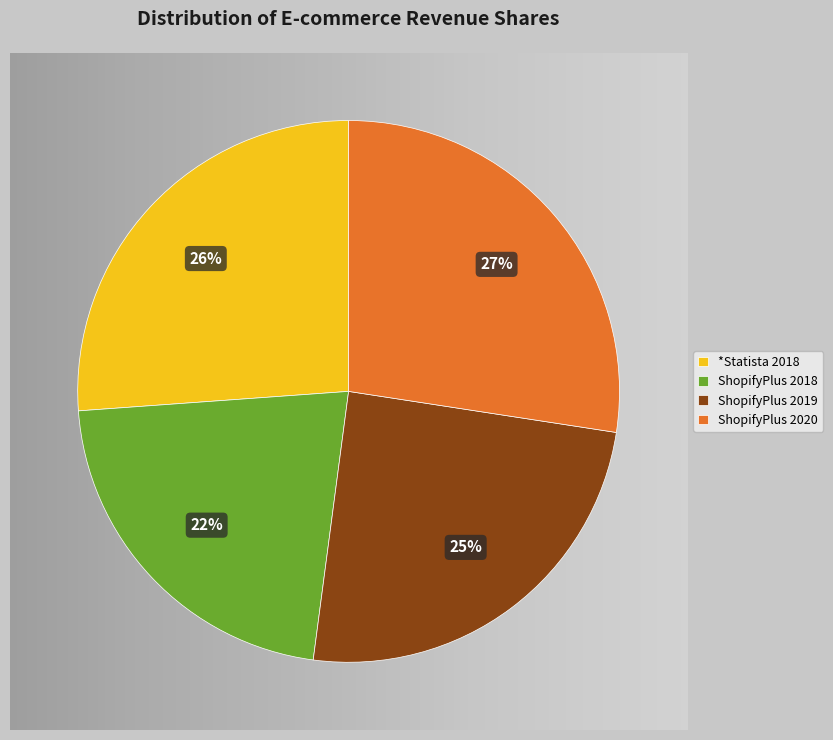

Combined, do ShopifyPlus 2018 and *Statista 2018 account for over 50%?

No